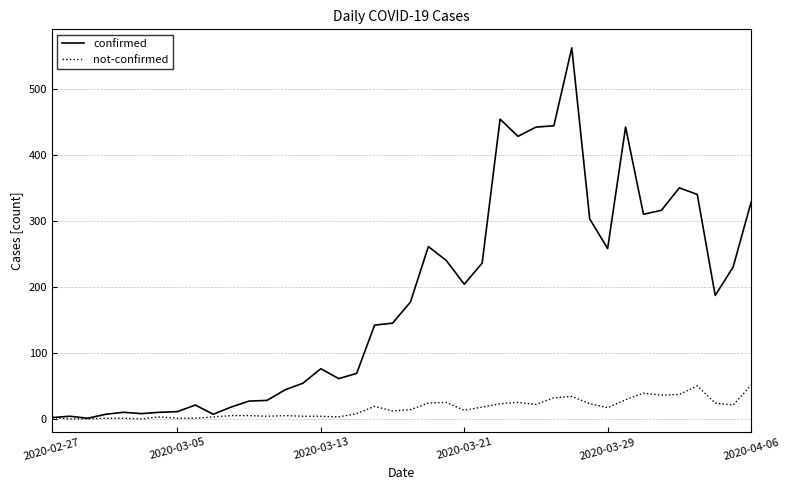

Rank the series by their average value, from highest to lowest.

confirmed, not-confirmed